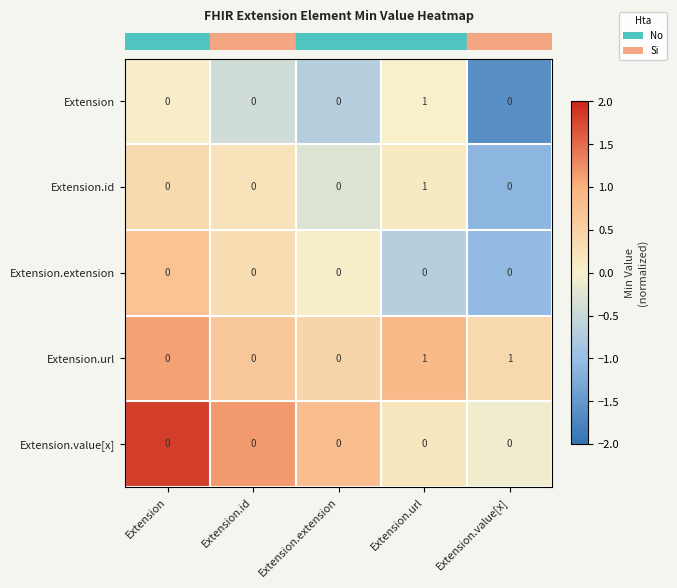

True or false: Extension has a value of 1 at Extension.

False